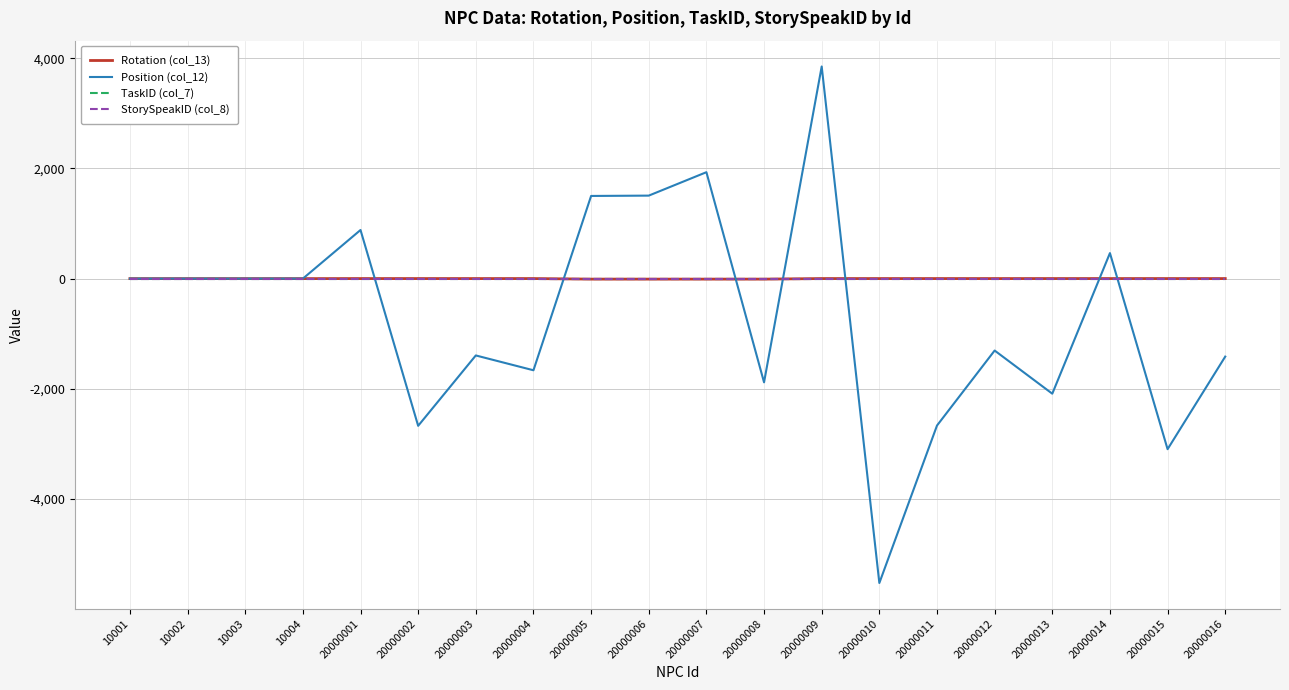

Reading right to left, transcribe all the data shown in this chart.

Rotation (col_13): 1	1	1	1	1	1	1	1	-9	-9	-9	-9	1	1	1	1	0	0	0	0
Position (col_12): -1415	-3095	463	-2088	-1305	-2666	-5523	3849	-1882	1931	1506	1500	-1663	-1394	-2671	882	0	0	0	0
TaskID (col_7): 0	0	0	0	0	0	0	0	0	0	0	0	0	0	0	0	0	0	0	0
StorySpeakID (col_8): 0	0	0	0	0	0	0	0	0	0	0	0	0	0	0	0	0	0	0	0